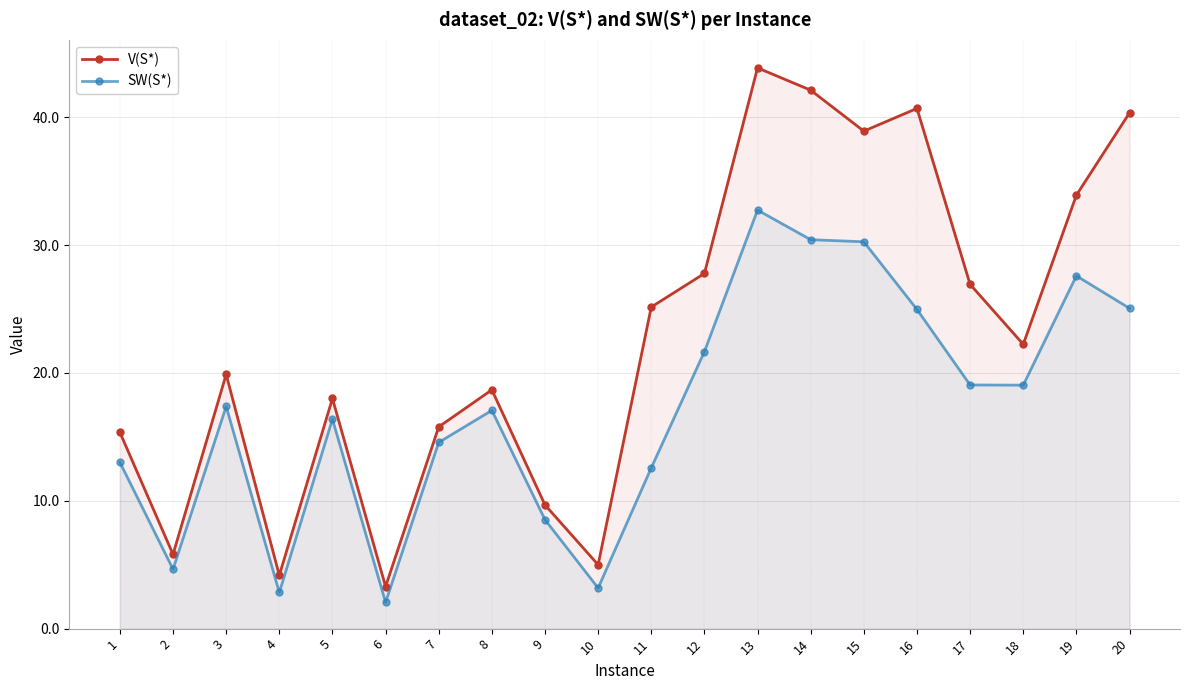

Reading right to left, what are all the values shown in this chart?

V(S*): 40.3	33.9	22.2	26.9	40.7	38.9	42.1	43.9	27.8	25.1	5.0	9.7	18.7	15.8	3.3	18.0	4.2	19.9	5.8	15.4
SW(S*): 25.1	27.6	19.0	19.1	25.0	30.3	30.4	32.7	21.7	12.6	3.2	8.5	17.1	14.6	2.1	16.4	2.8	17.4	4.6	13.0